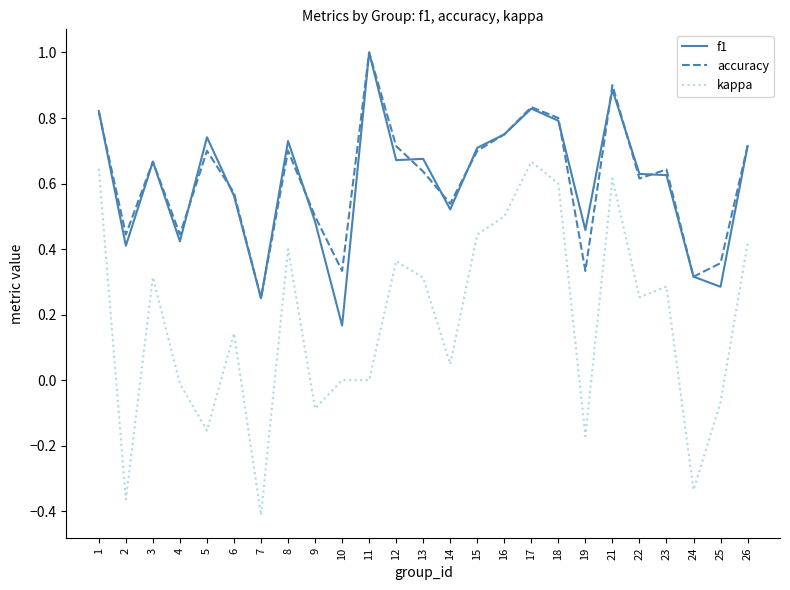

At which category does kappa reach its first local valley?

2